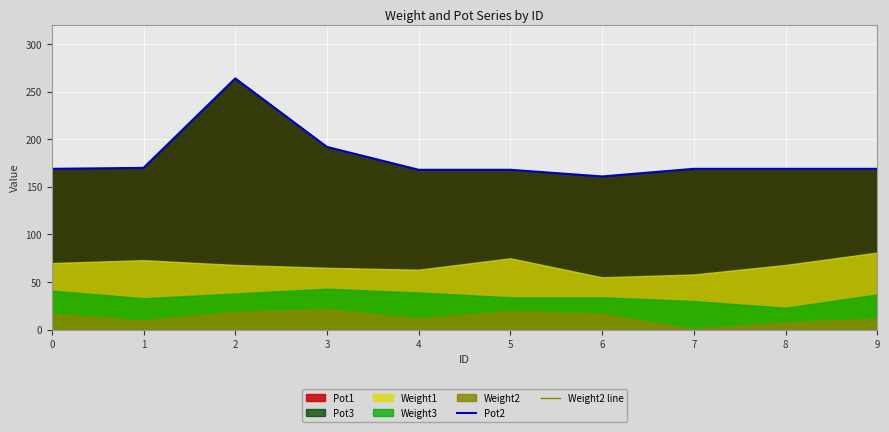

Which series has the largest total across all categories?

Pot2